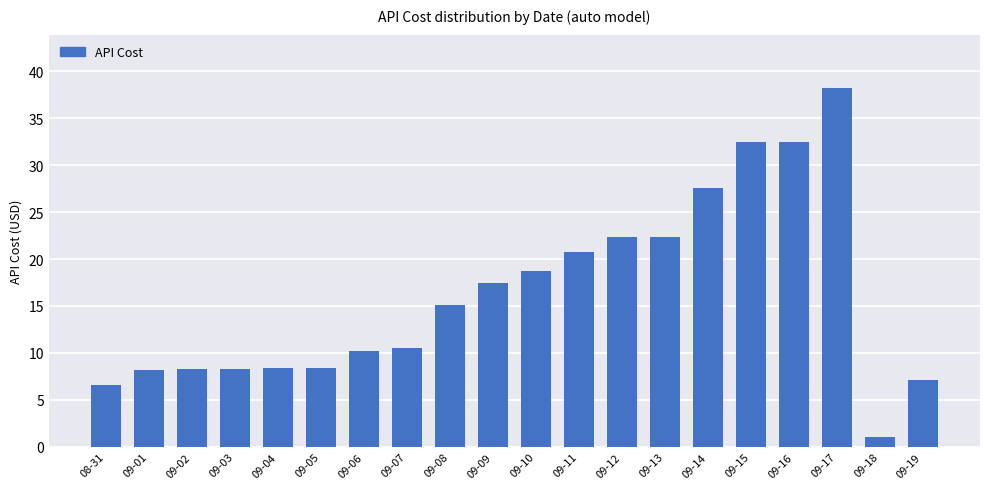

What is the maximum value shown in the chart?

38.2